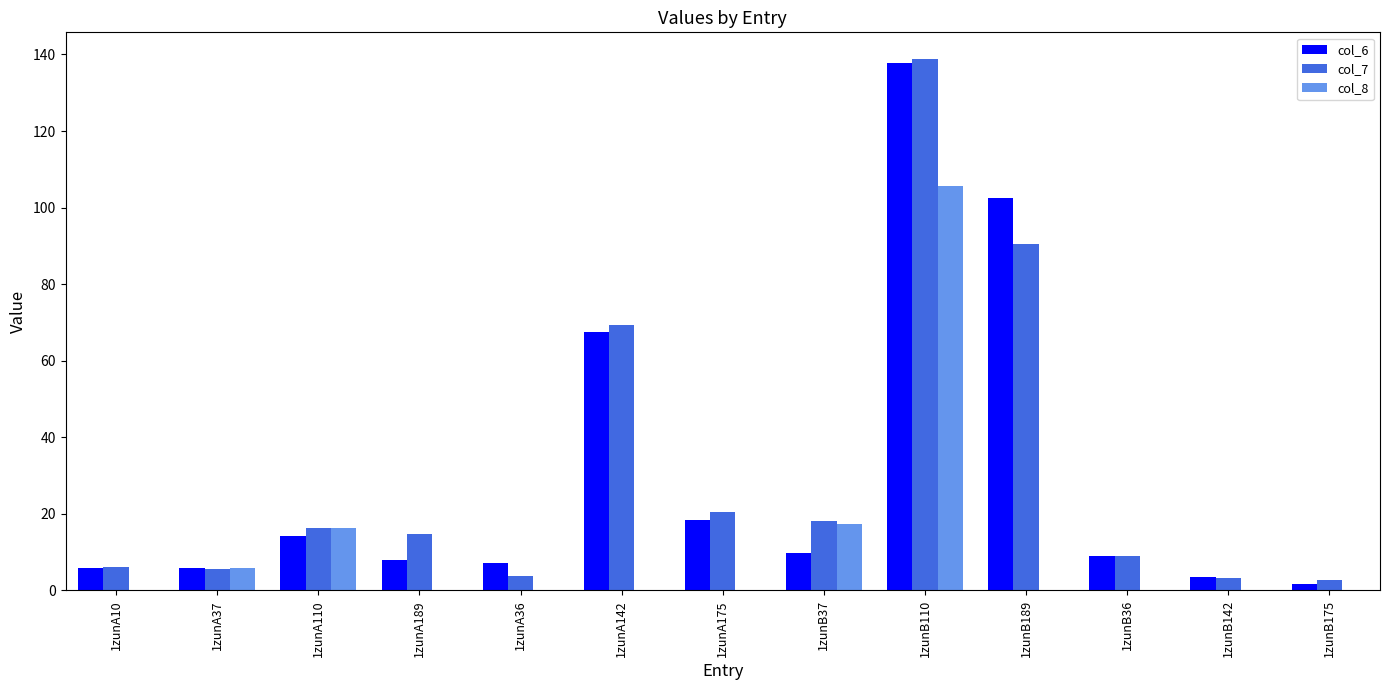

What is the spread (max minus min) of values at 1zunB142?

3.5